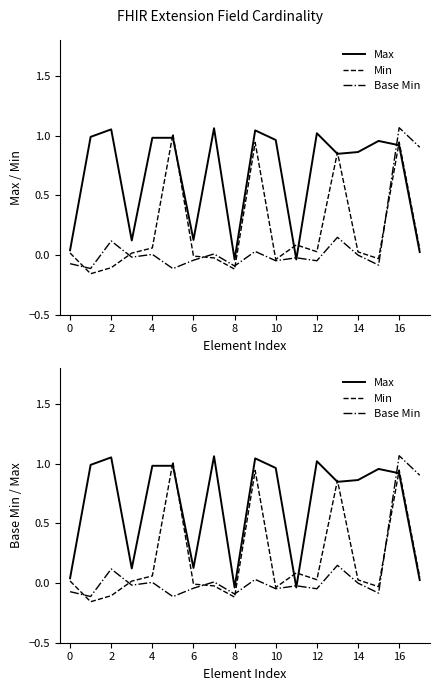

The Max series shows 1.6 at 10. True or false?

False